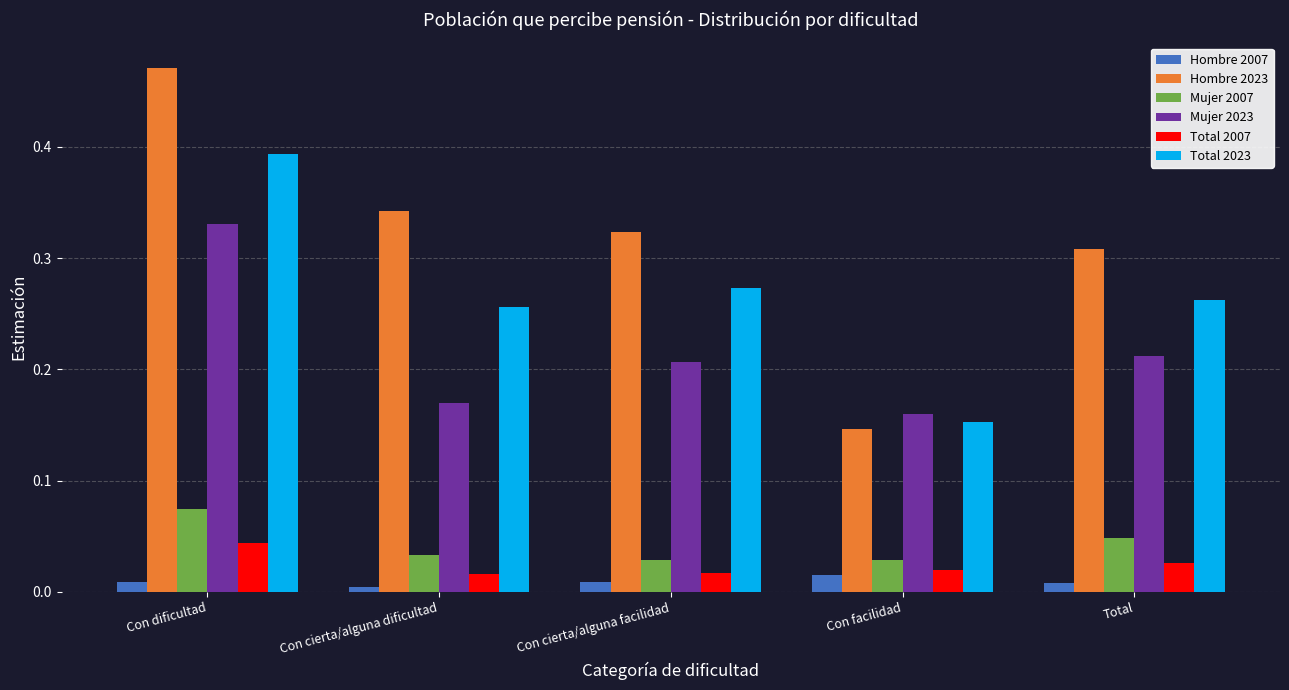

Which series has the largest total across all categories?

Hombre 2023